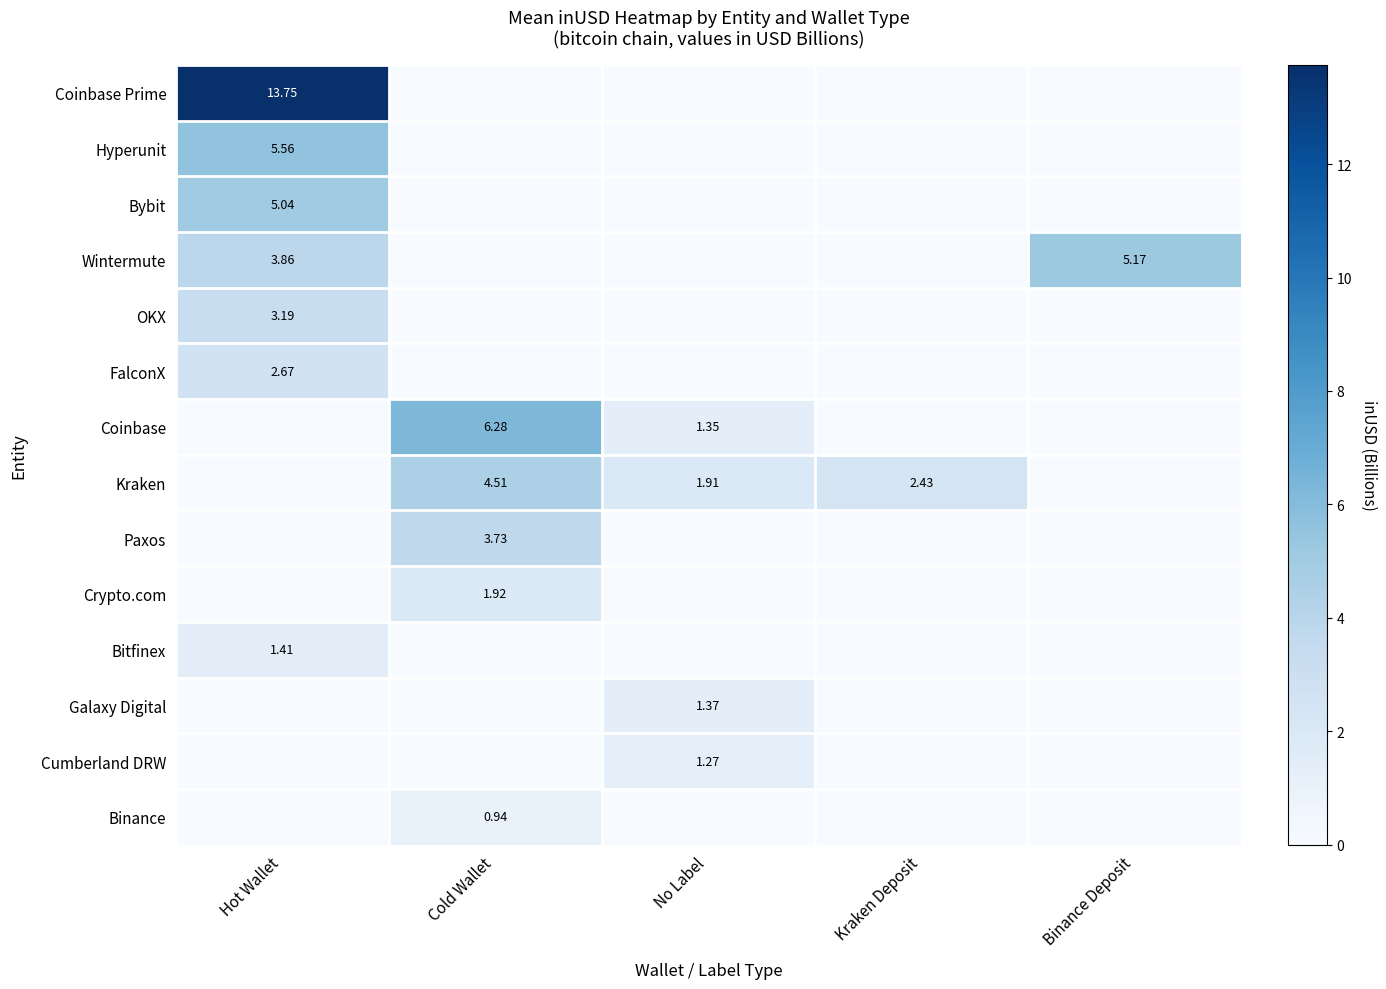

At how many categories does at least one series exceed 13?

1